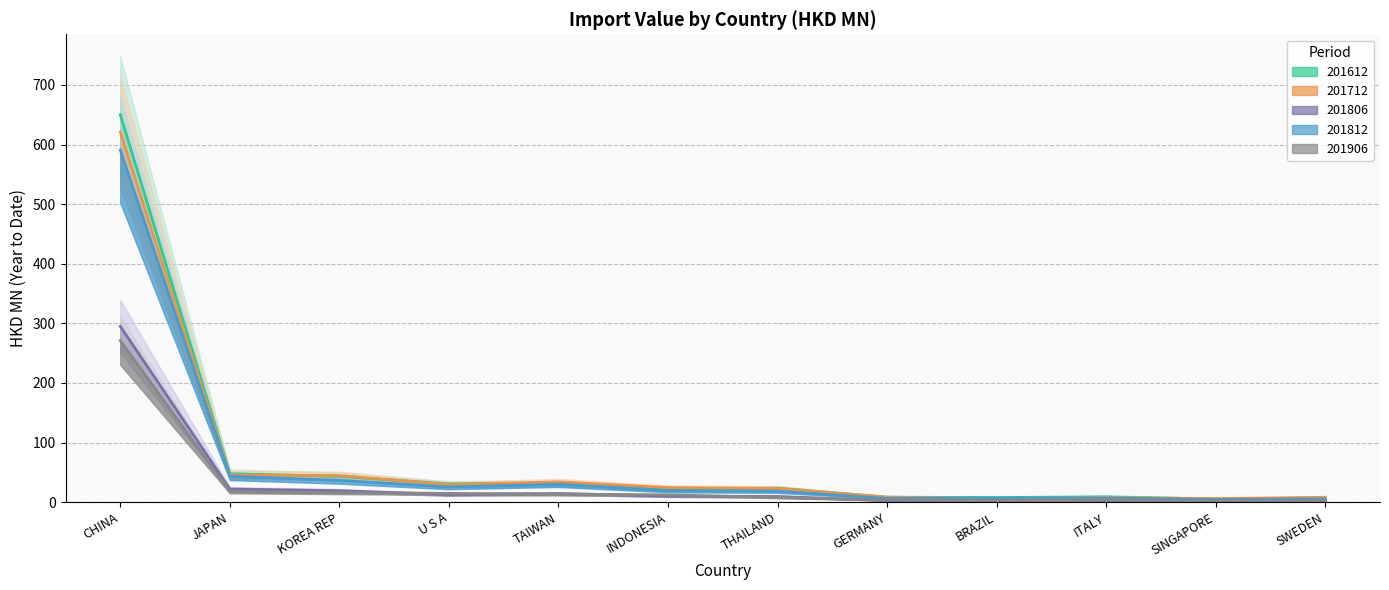

Reading left to right, transcribe all the data shown in this chart.

201612: 650.3	47.7	43.2	30.6	31.5	21.4	23.4	8.3	7.7	9.0	5.3	3.2
201712: 621.0	45.6	44.5	29.4	34.0	24.4	23.1	8.5	5.9	7.8	5.8	8.2
201806: 295.1	22.1	19.2	12.8	14.5	10.4	9.5	2.7	3.1	3.1	2.1	2.7
201812: 590.9	43.6	36.5	25.6	30.0	19.5	18.4	6.3	7.0	6.8	4.6	5.7
201906: 271.2	17.6	15.9	14.7	13.4	12.1	7.9	3.6	3.3	3.3	3.0	2.8